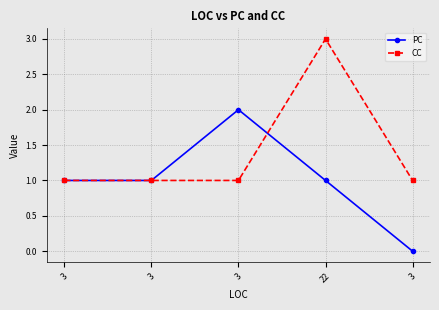

The CC series shows 1 at 3. True or false?

True